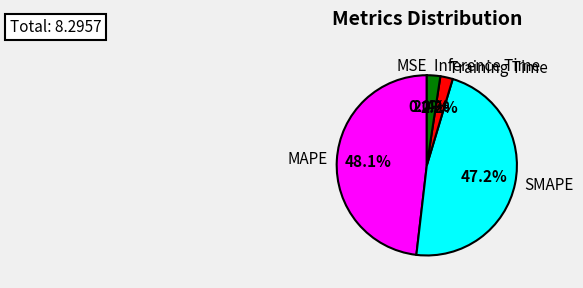

The Inference Time slice represents 17% of the pie. True or false?

False